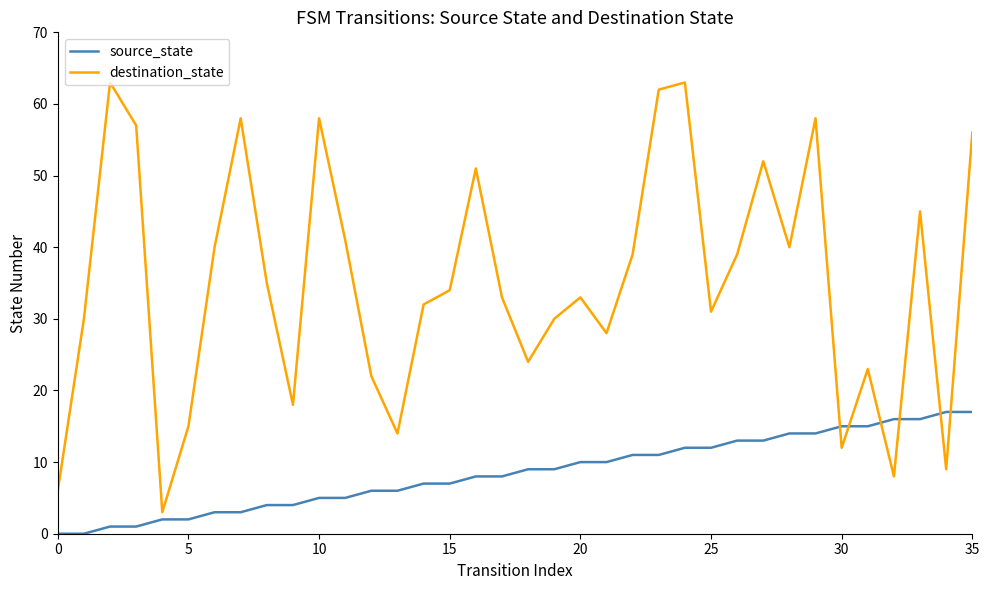

How many interior local valleys does the destination_state series have?

10